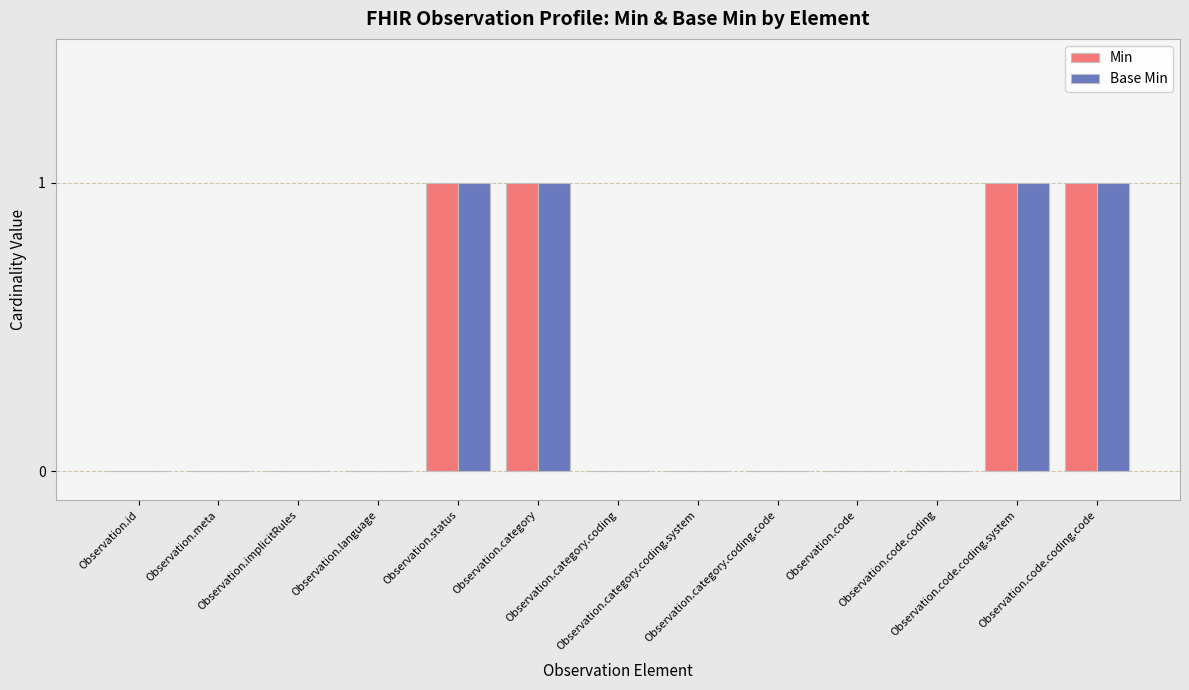

How many distinct data groups are displayed?

2